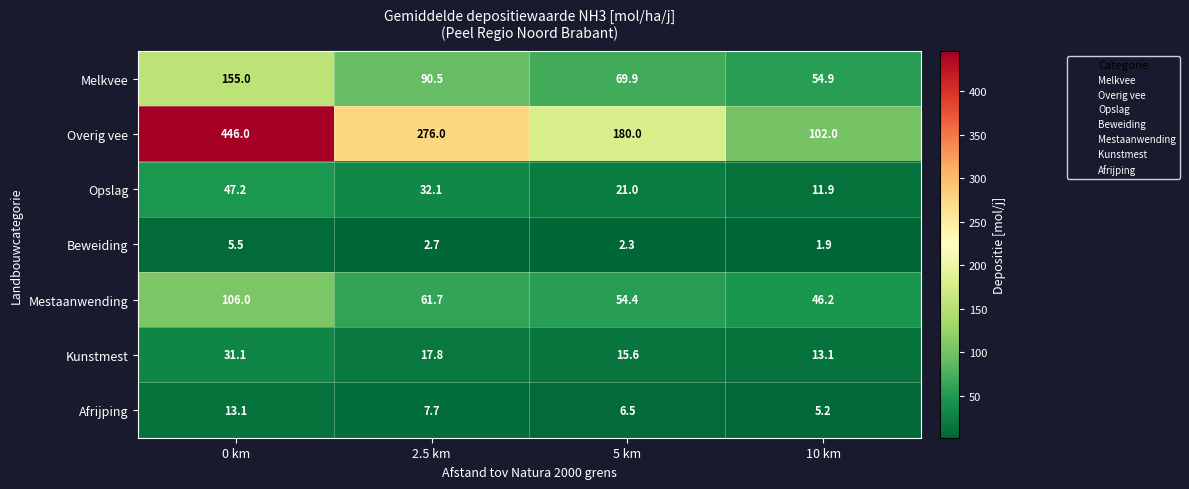

What is the maximum value shown in the chart?

446.0